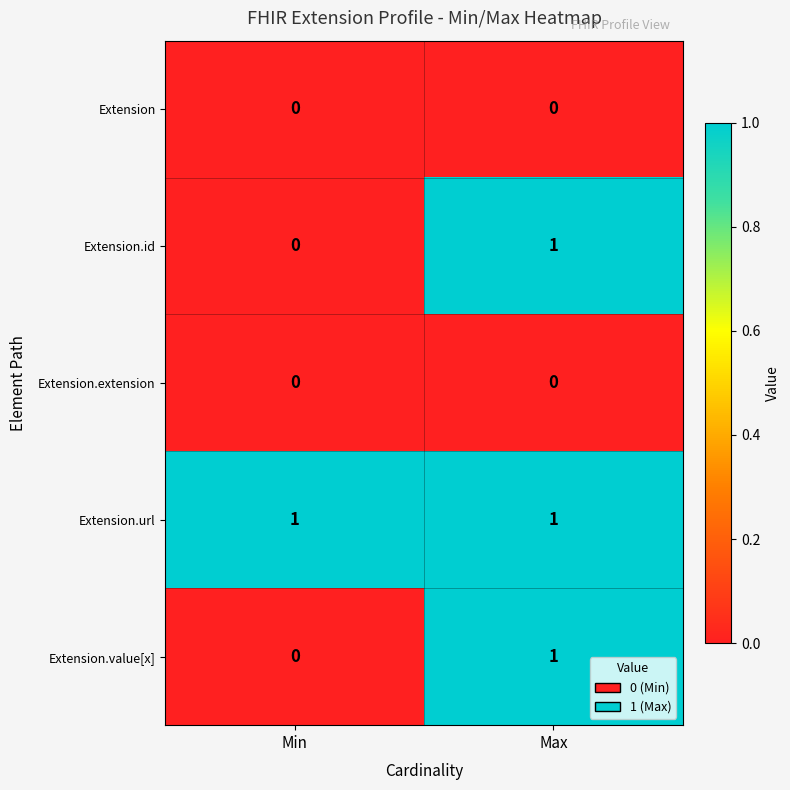

The Extension.id series shows 1 at Max. True or false?

True